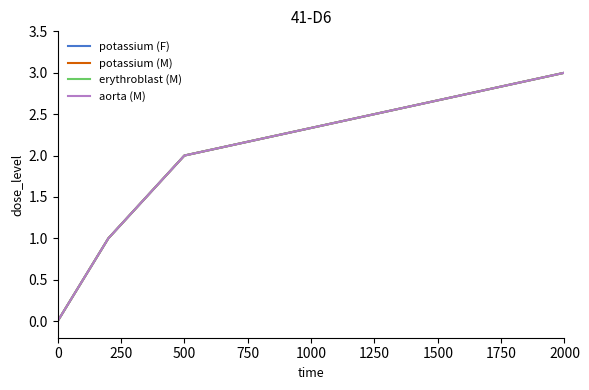

Does the chart display data point markers on the line(s)?

No